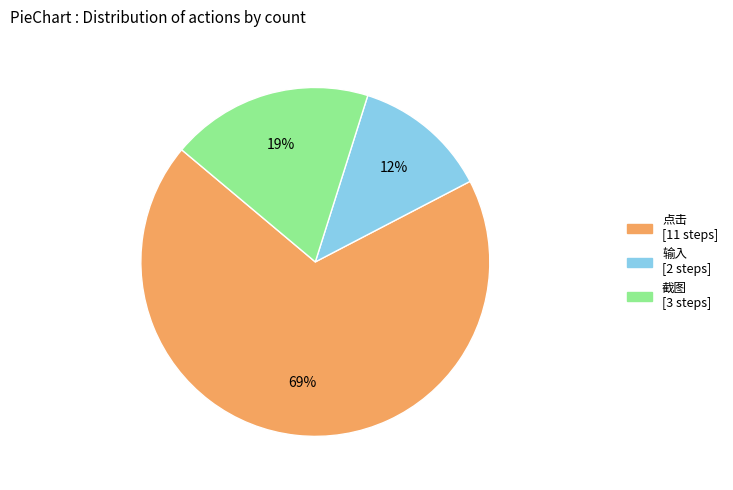

Rank the categories by value from highest to lowest.

点击, 截图, 输入